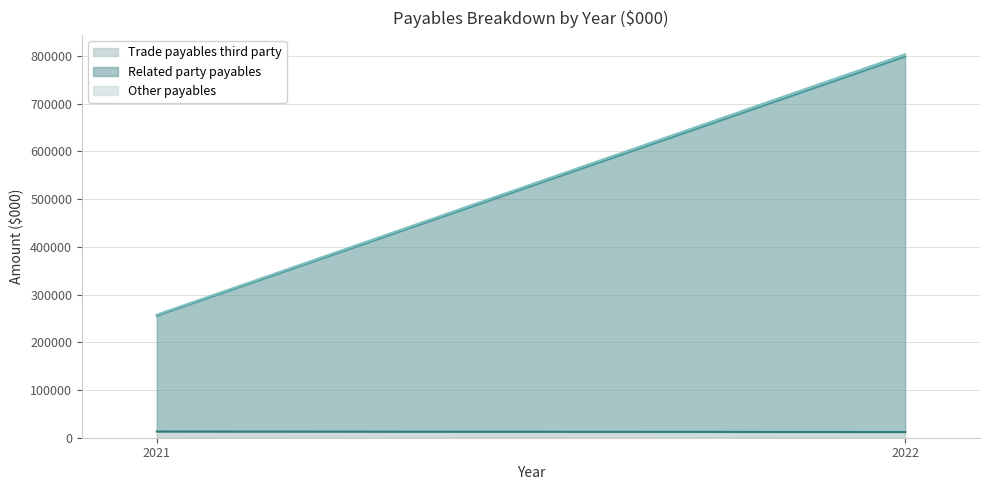

How many values in the Trade payables third party series are below 13043?

1